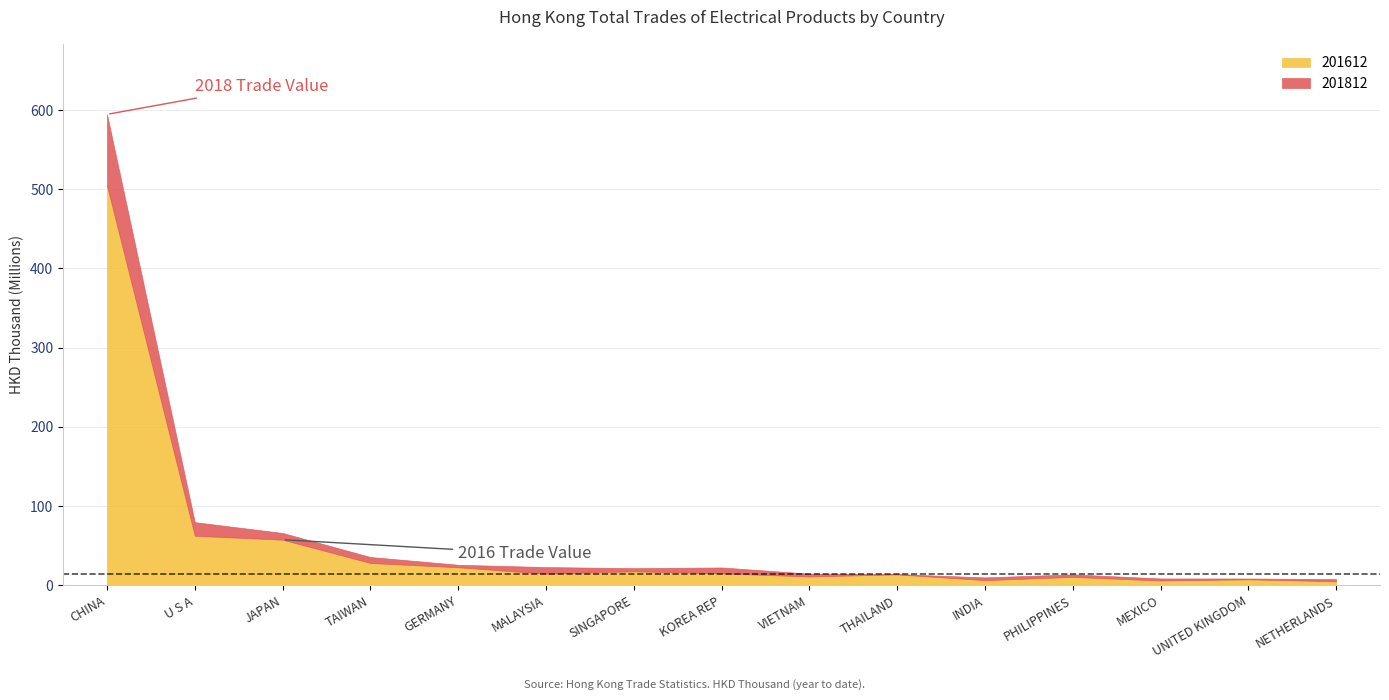

What is the difference between the maximum and minimum values in the 201612 series?

499.8